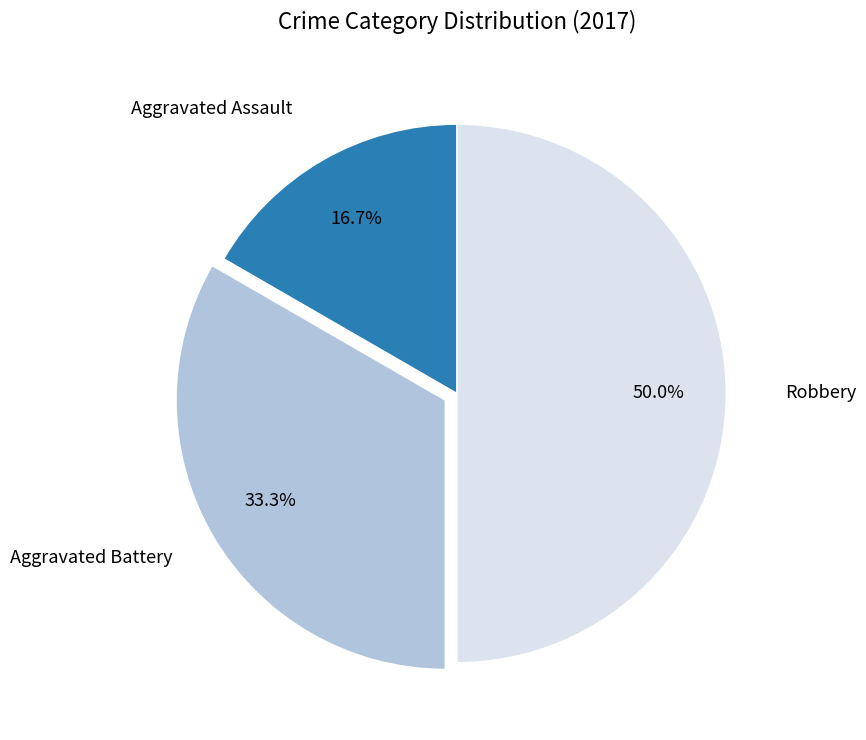

Is Aggravated Battery the majority of the pie?

No